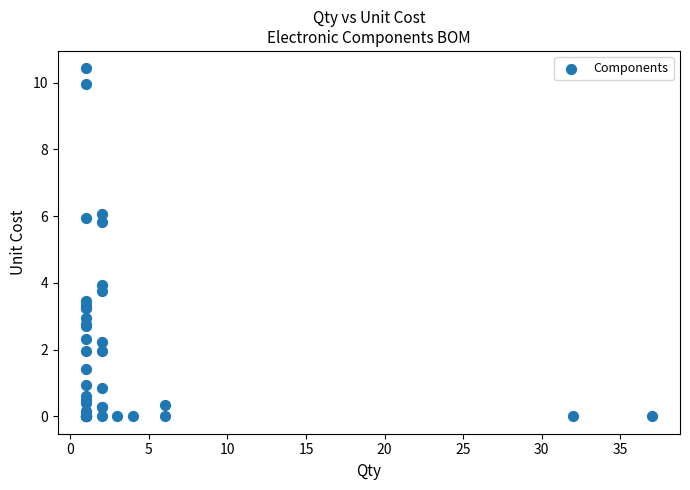

What Y value in the scatter plot is closest to 5?

5.8